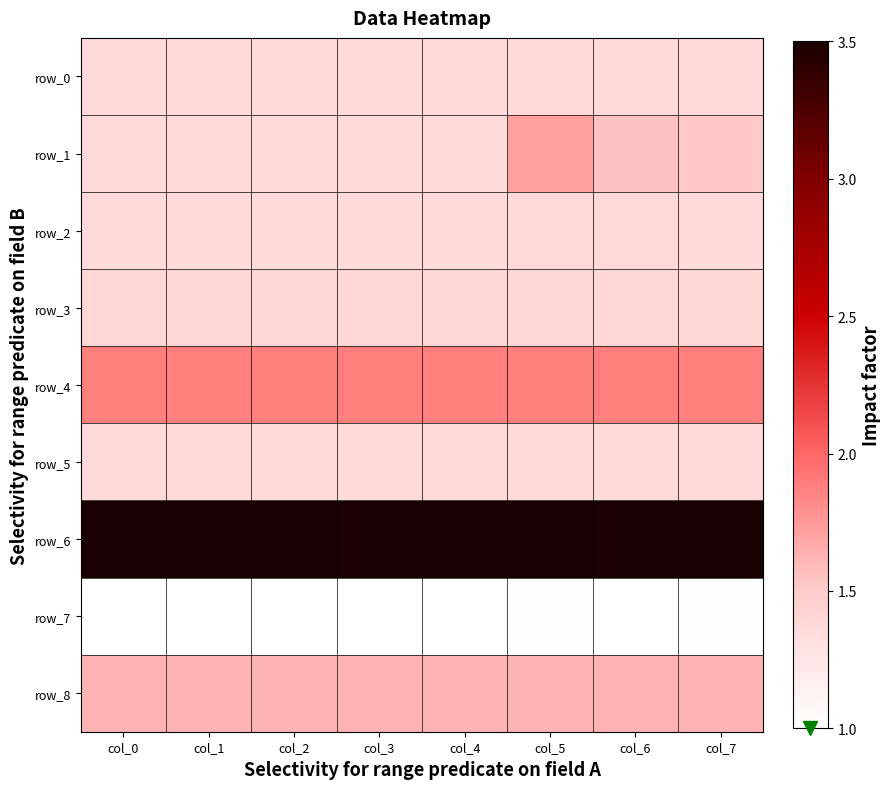

What is the sum of all row_1 values?

11.6